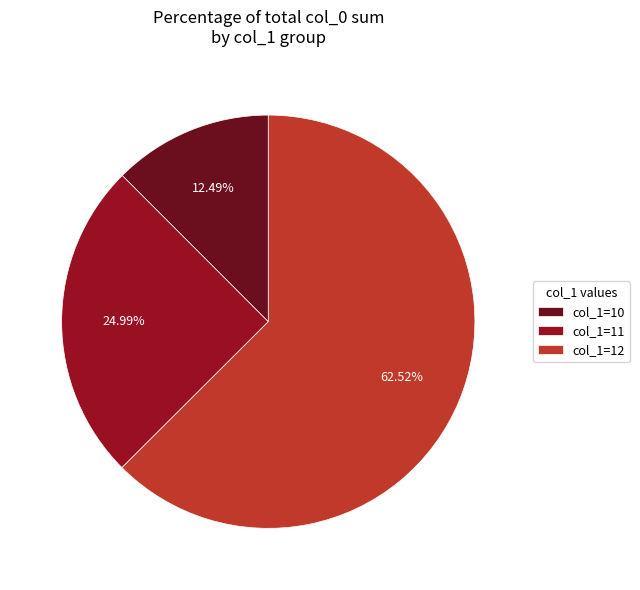

Combined, do col_1=11 and col_1=12 account for over 50%?

Yes